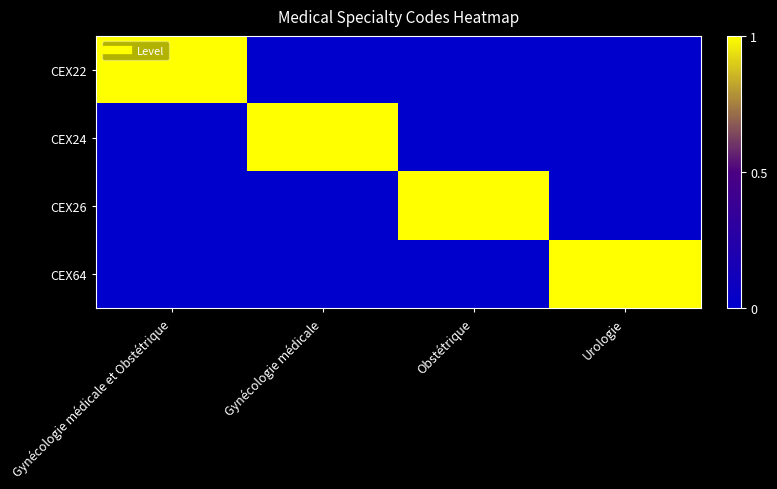

Which series has the widest spread of values?

CEX22